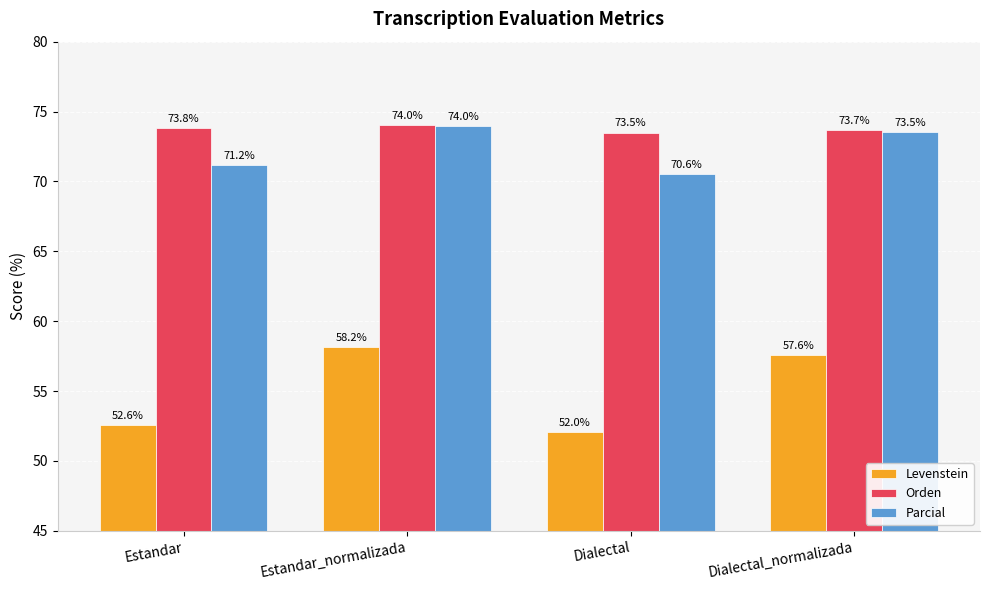

Reading right to left, list all the values displayed in this chart.

Levenstein: Dialectal_normalizada=57.6	Dialectal=52.0	Estandar_normalizada=58.2	Estandar=52.6
Orden: Dialectal_normalizada=73.7	Dialectal=73.5	Estandar_normalizada=74.0	Estandar=73.8
Parcial: Dialectal_normalizada=73.5	Dialectal=70.6	Estandar_normalizada=74.0	Estandar=71.2